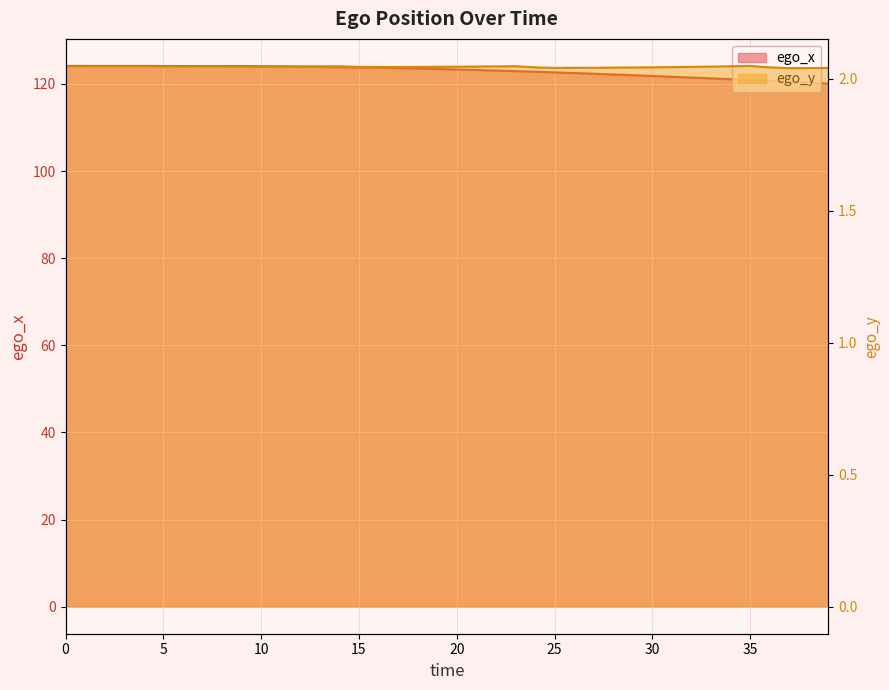

Rank the series by their maximum value, from lowest to highest.

ego_y, ego_x